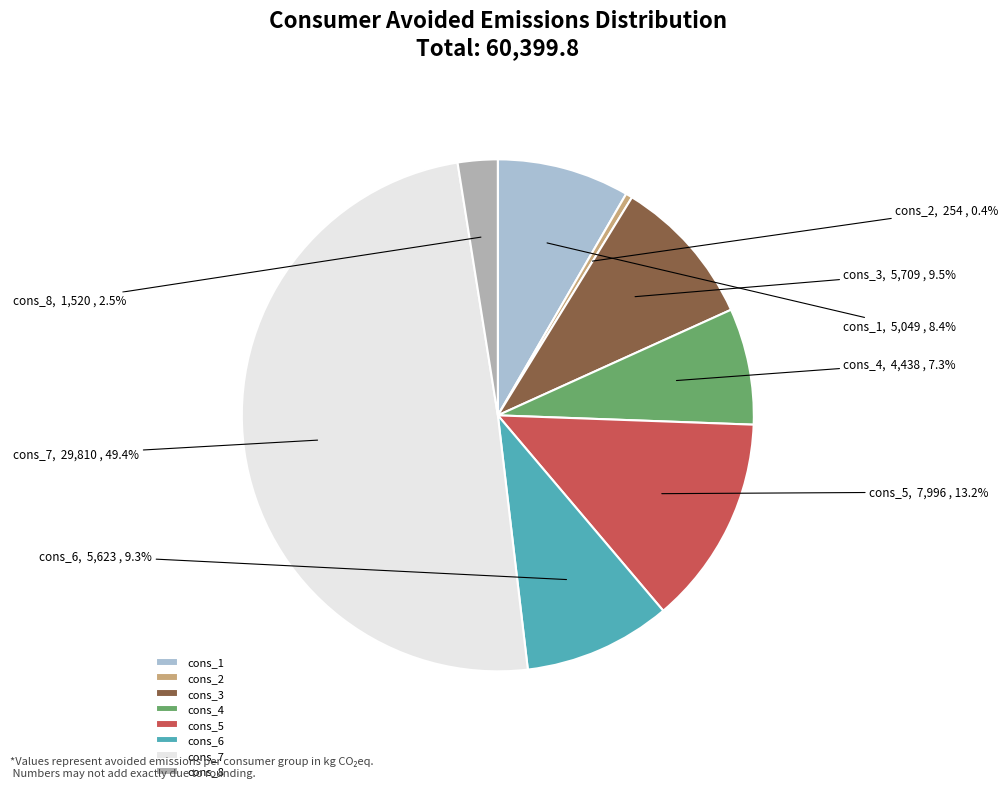

Approximately how many times larger is the value at cons_3 compared to cons_6?

1.0